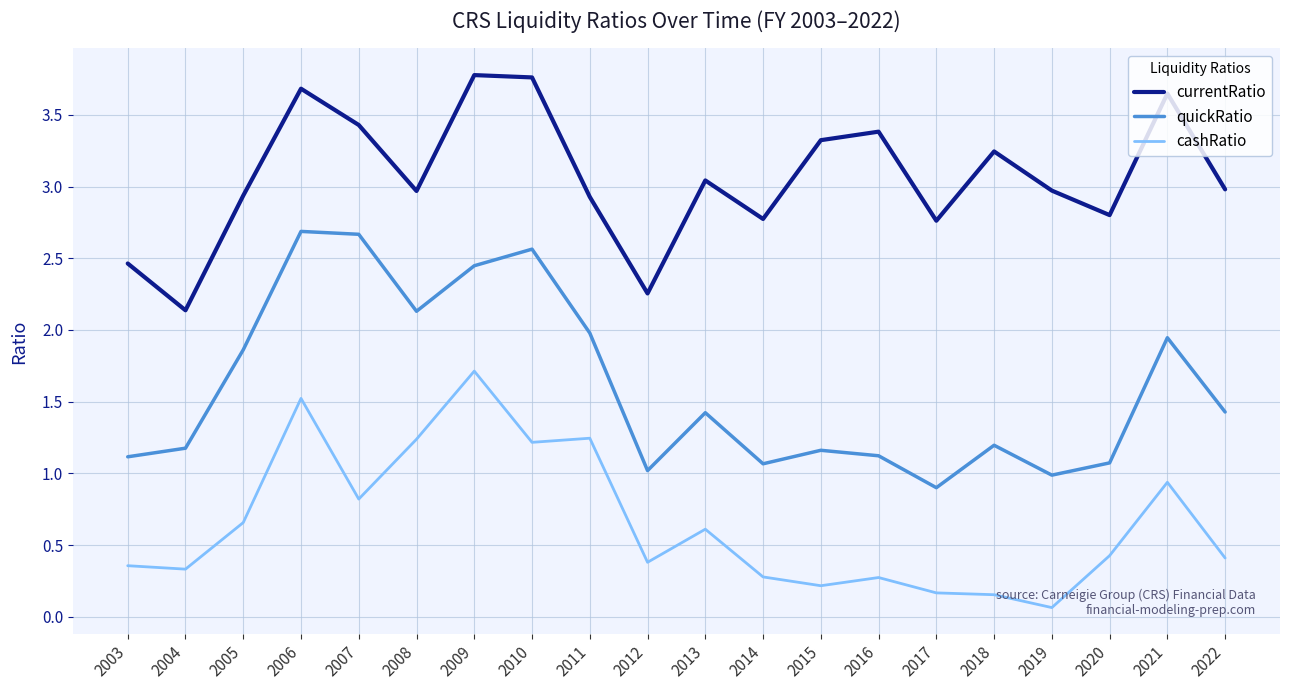

Rank the series by their maximum value, from highest to lowest.

currentRatio, quickRatio, cashRatio